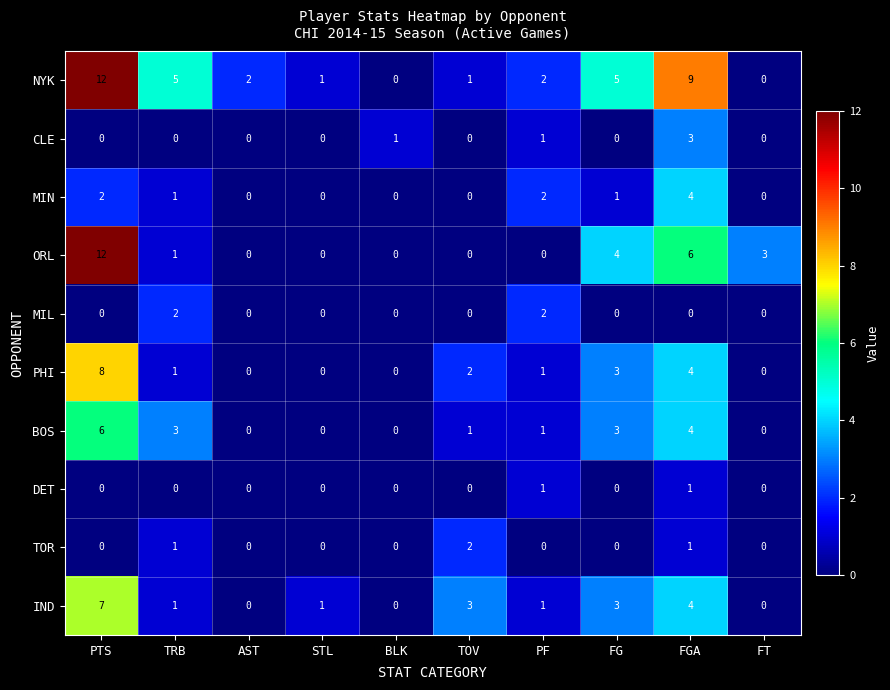

Which series has the largest total across all categories?

NYK